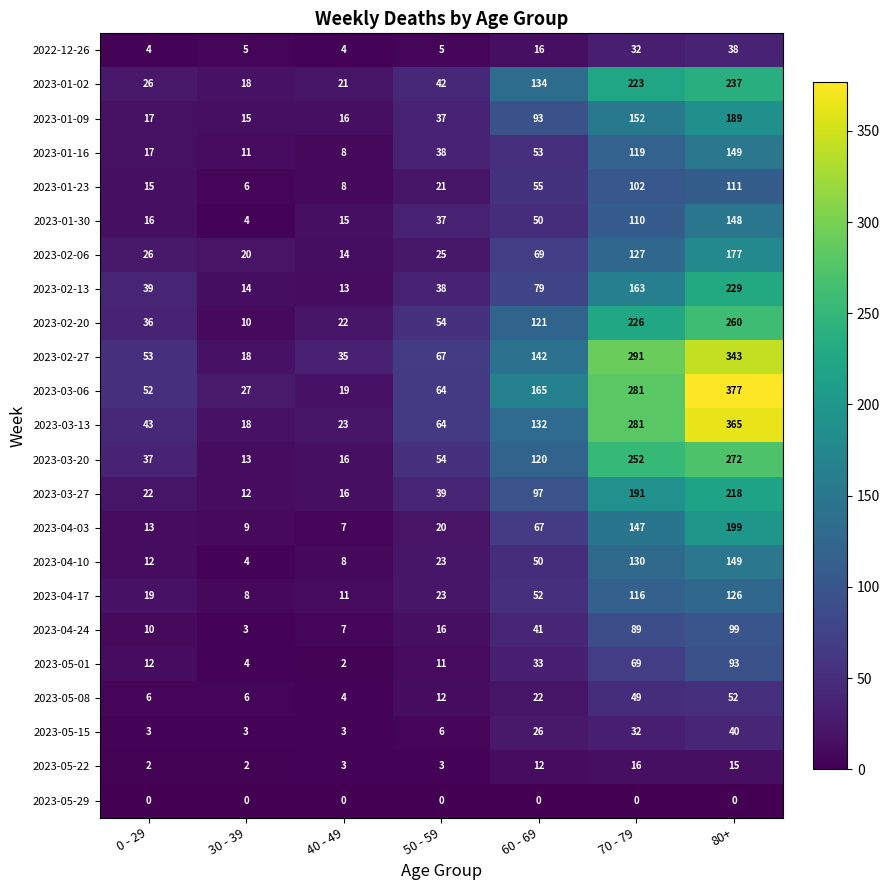

What is the difference between the second highest and second lowest values in the 2023-04-10 series?

122